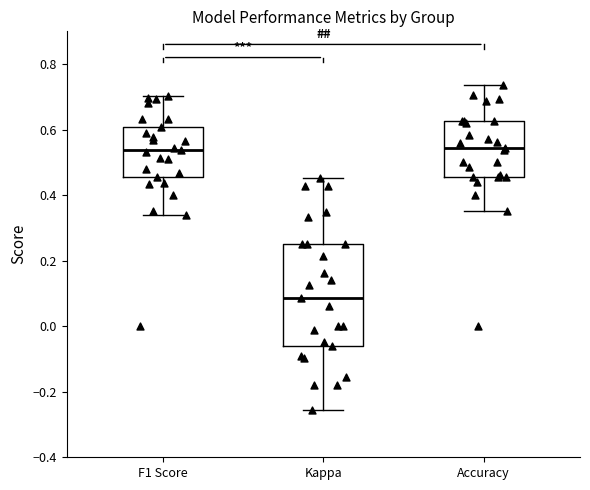

Where is the upper edge of the box for Kappa on the y-axis? The values are not printed on the chart, so give them approximately, as read against the axis.

0.26